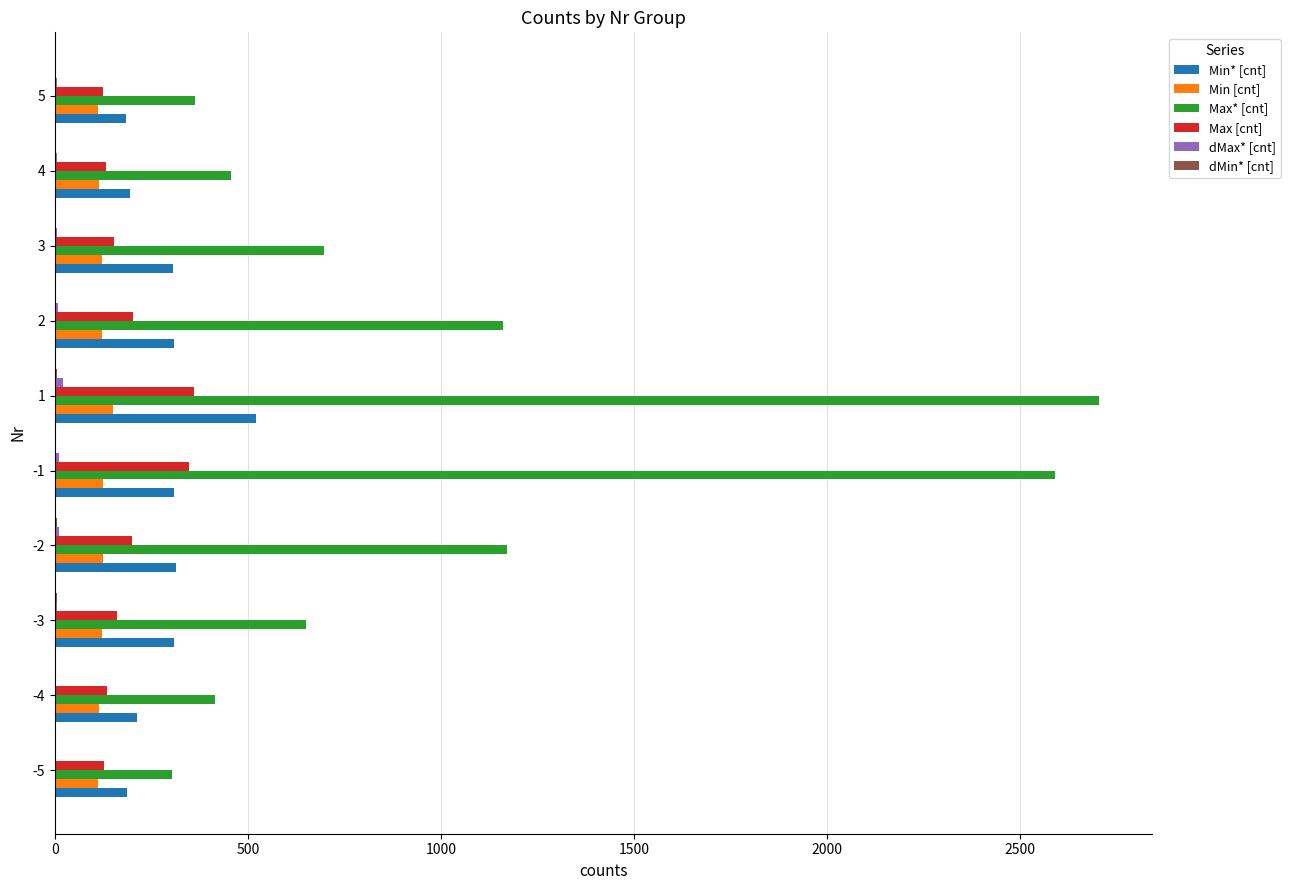

What is the sum of all Max* [cnt] values?

10509